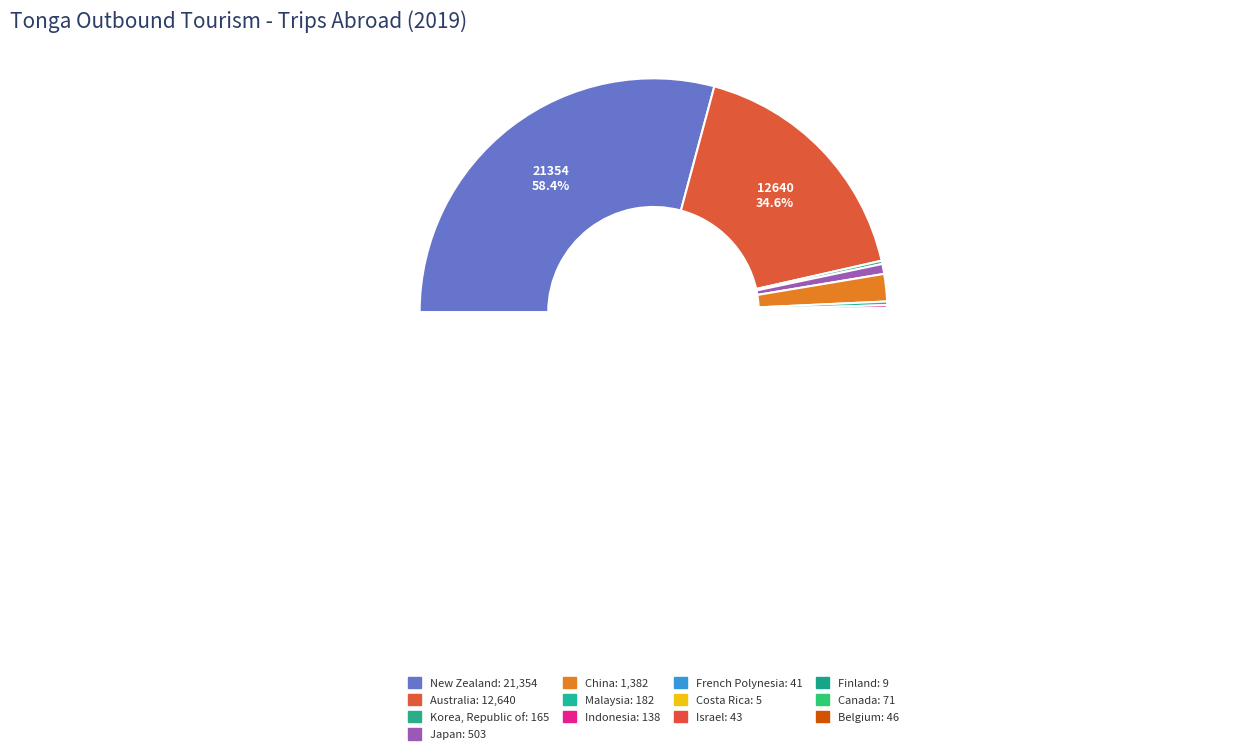

What is the largest slice in the pie chart?

New Zealand